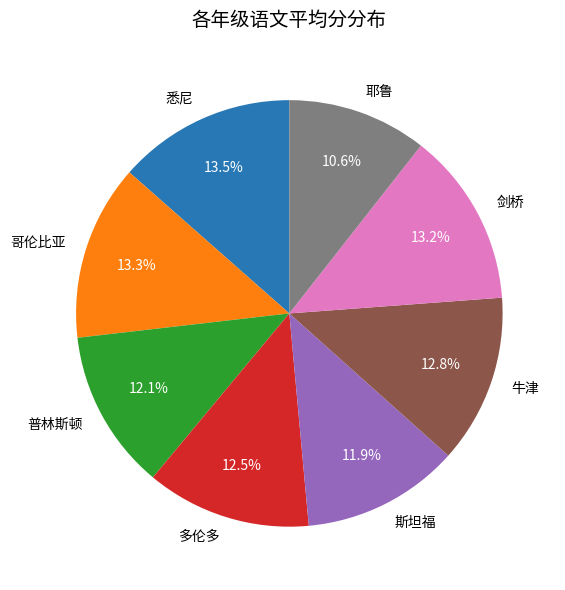

Is it true that 斯坦福 is 12% of the pie?

True